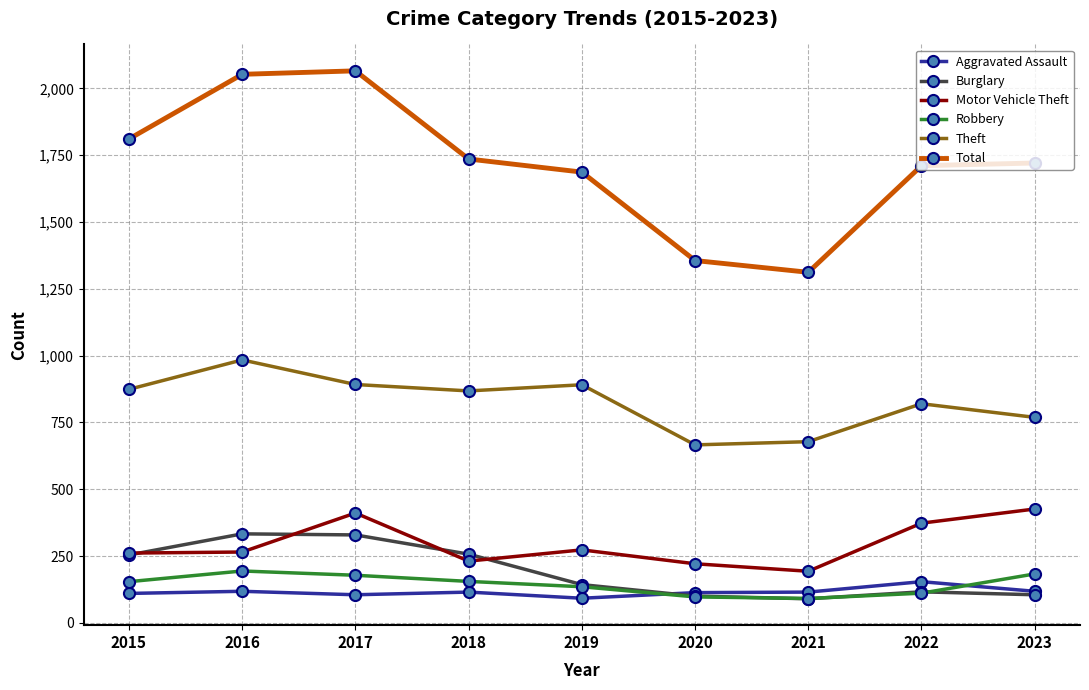

True or false: Motor Vehicle Theft has more than 0 points higher than both neighbors.

True